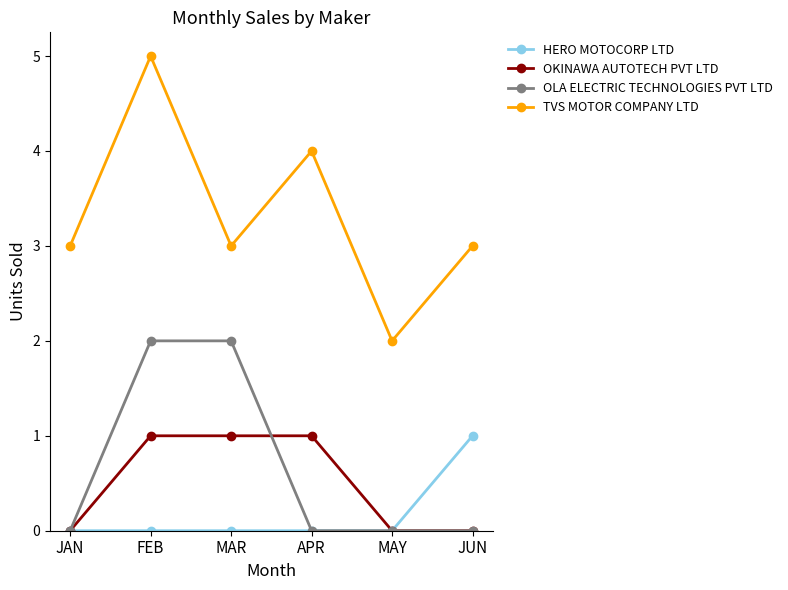

True or false: TVS MOTOR COMPANY LTD and OLA ELECTRIC TECHNOLOGIES PVT LTD intersect in this chart.

False